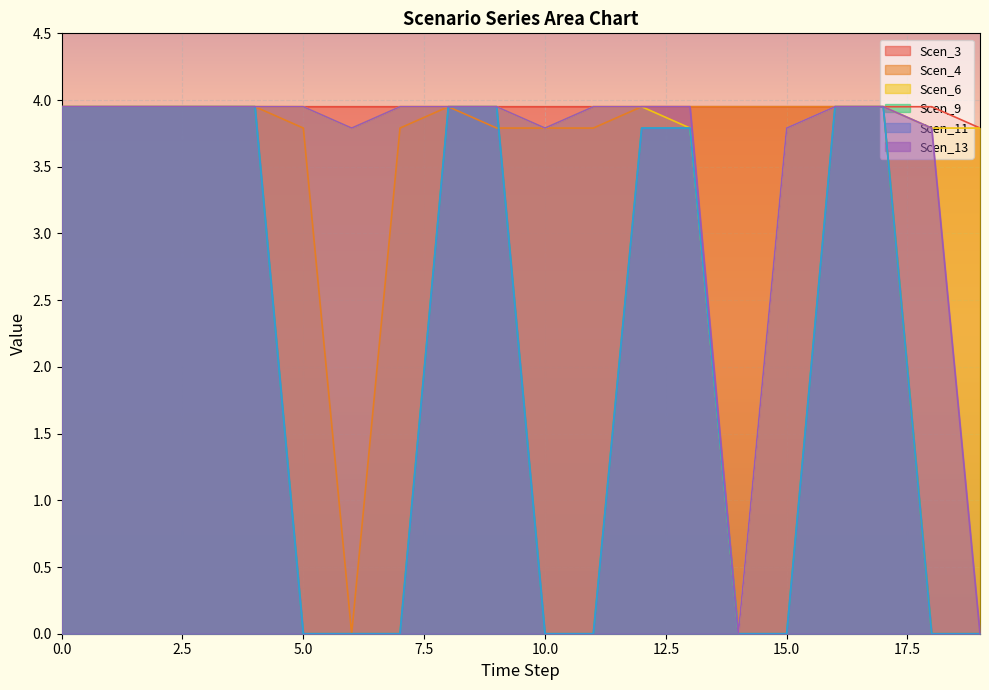

How many distinct data groups are displayed?

6